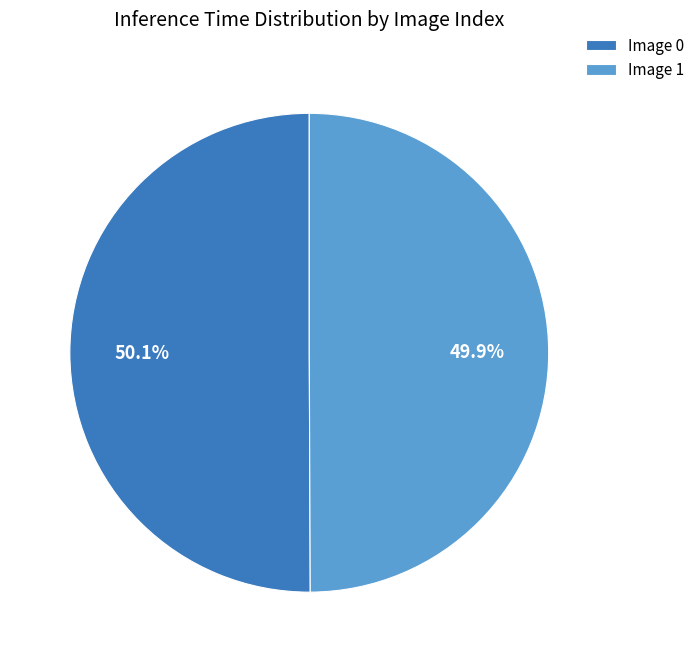

Combined, what portion of the pie is Image 0 and Image 1?

100.0%